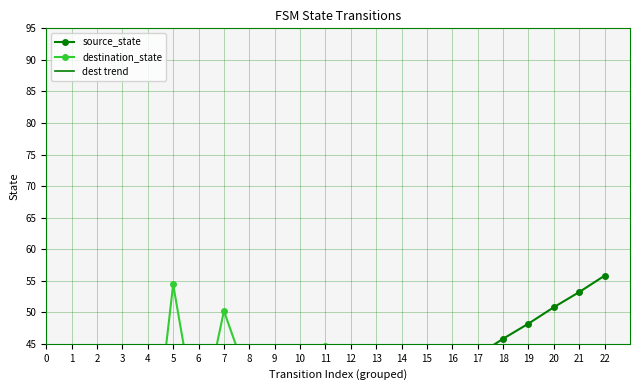

How many data points in source_state are above 28?

12